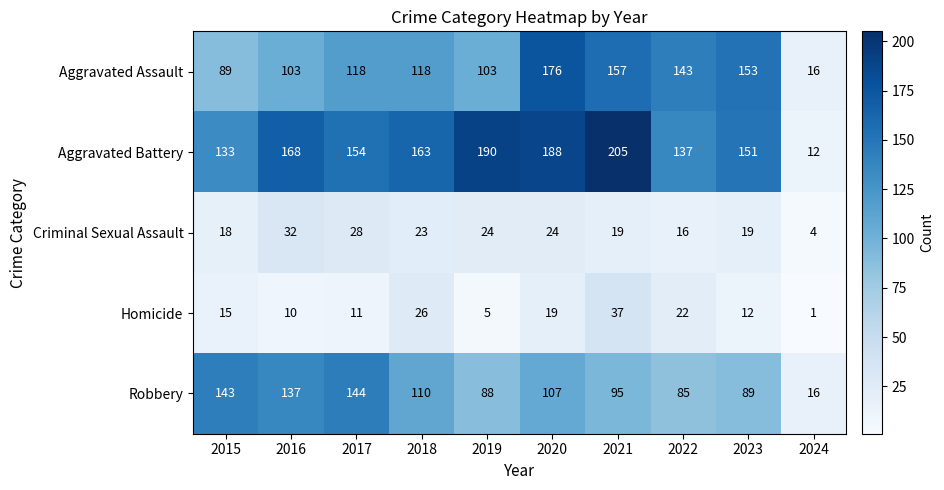

What is the difference between the maximum and minimum values in the Aggravated Battery series?

193